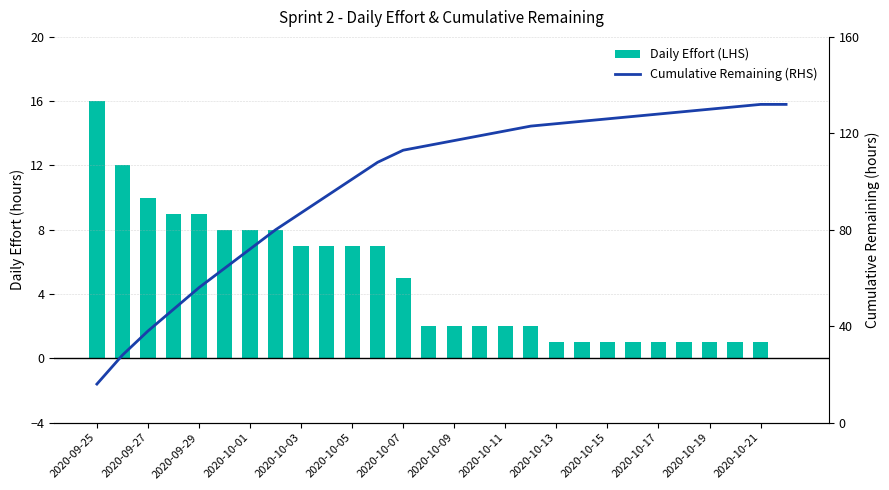

List the series in order of their overall mean, lowest first.

Daily Effort (LHS), Cumulative Remaining (RHS)